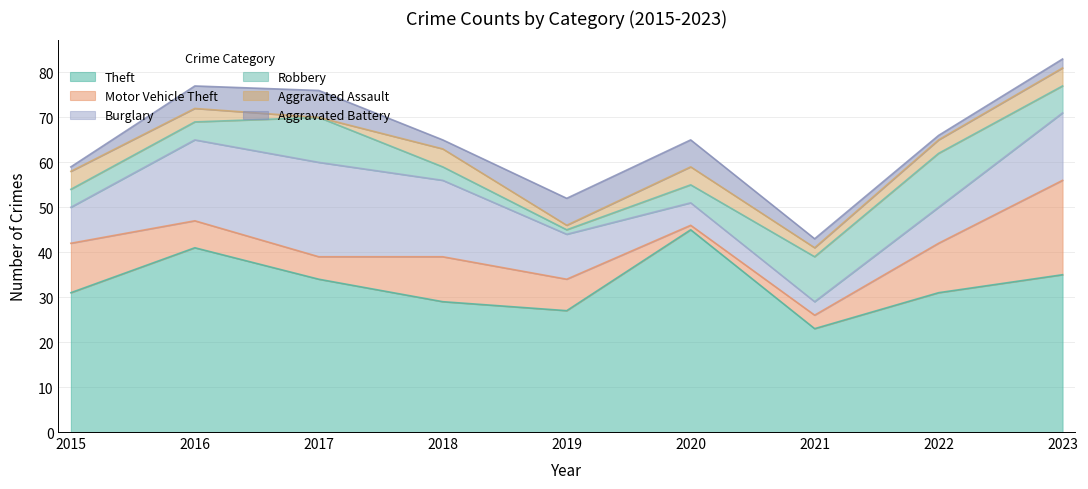

How many data points in Theft are less than 31?

3